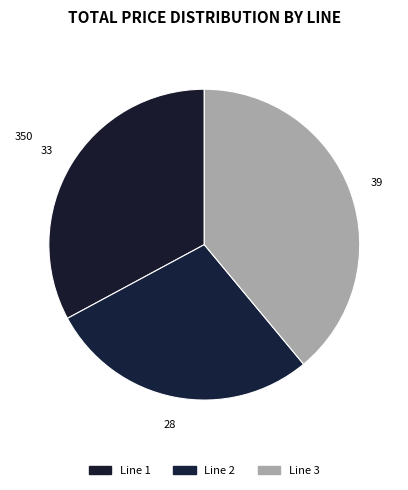

How many segments does this pie chart have?

3